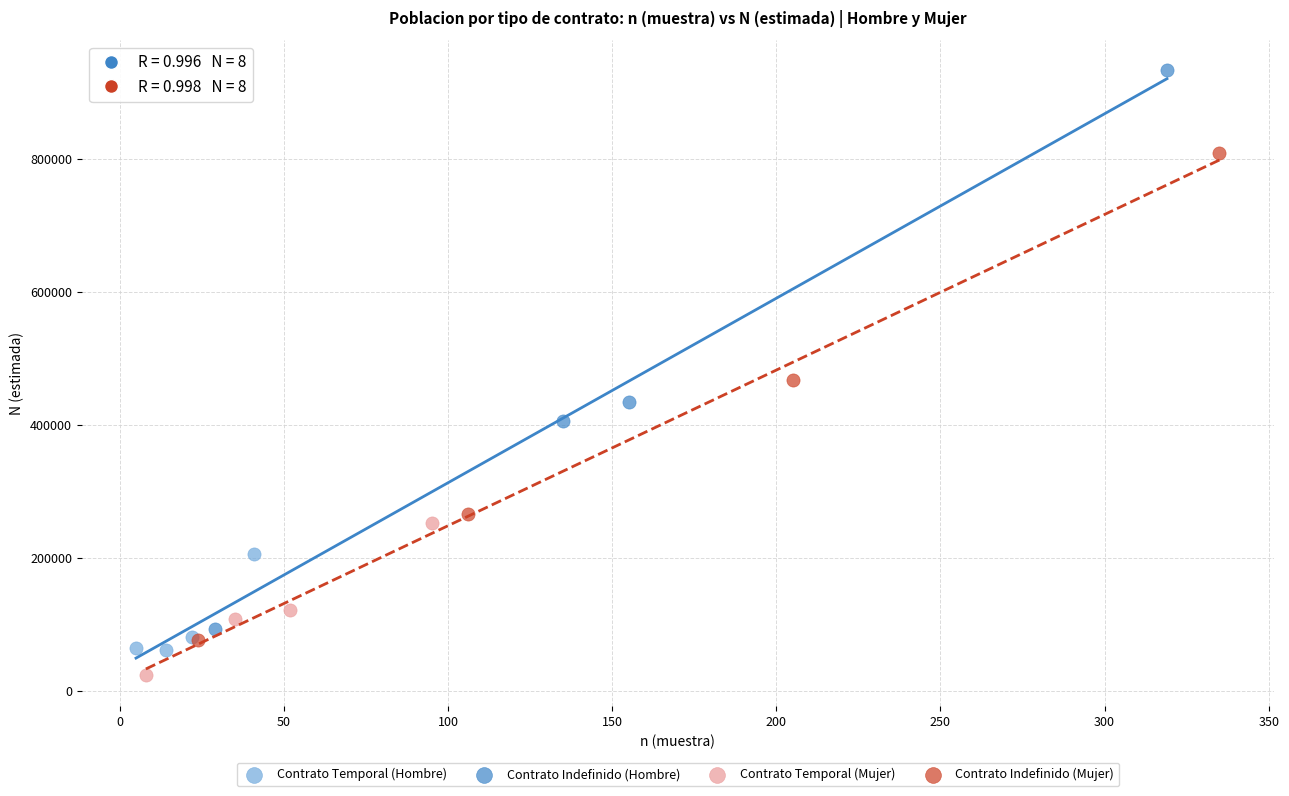

Which series has the largest Y range (max minus min)?

Contrato Indefinido (Hombre)